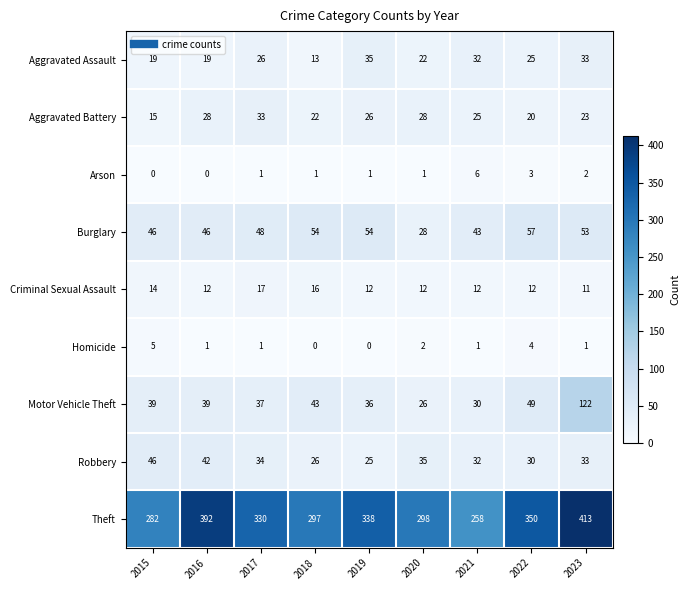

True or false: Aggravated Battery has a value of 22 at 2018.

True